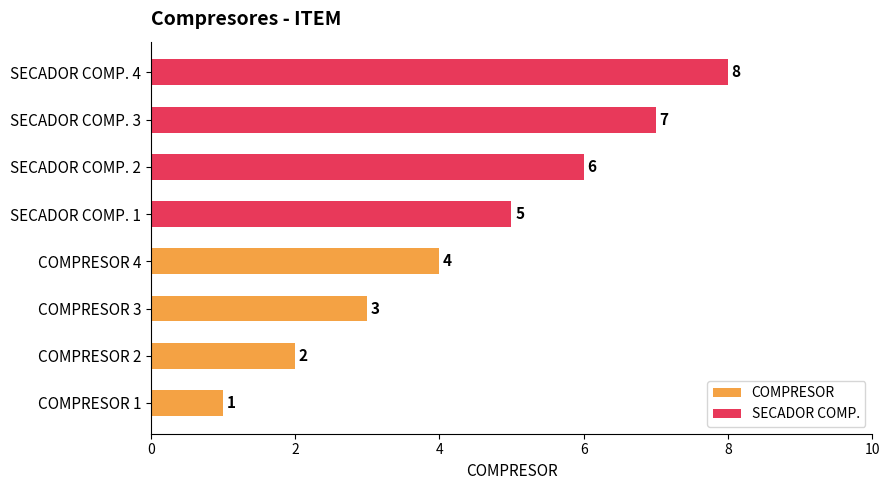

Between SECADOR COMP. 2 and COMPRESOR 2, which is larger?

SECADOR COMP. 2